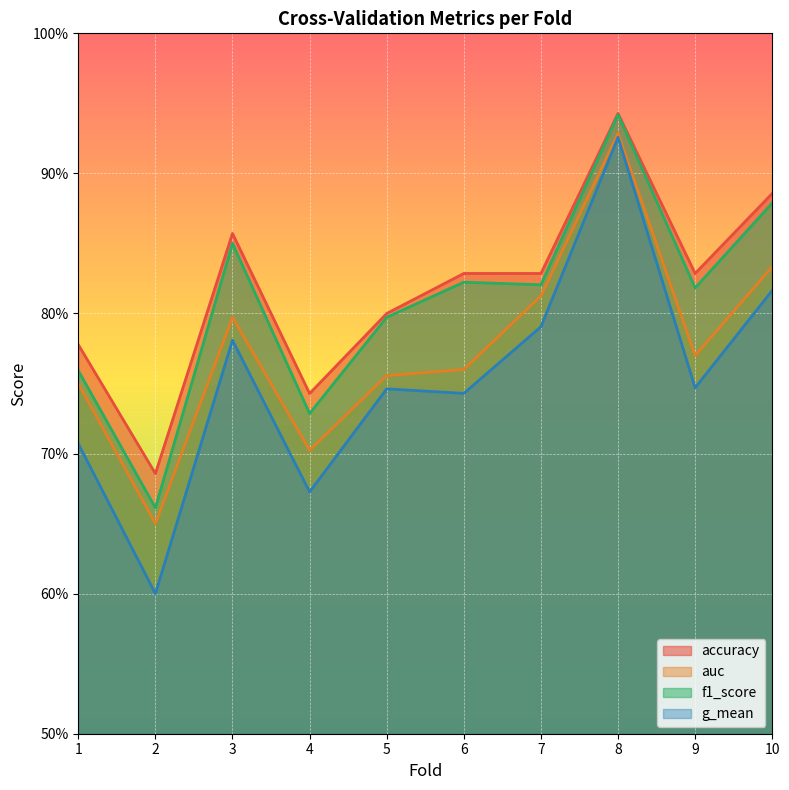

What is the value of the f1_score point at the 4th from the left?

0.7